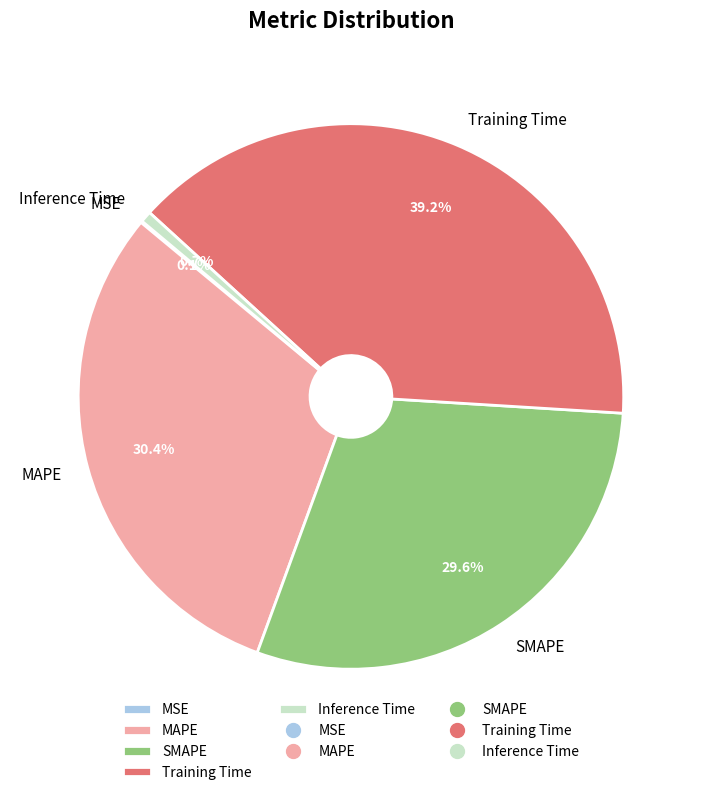

Is there a majority slice in this chart?

No